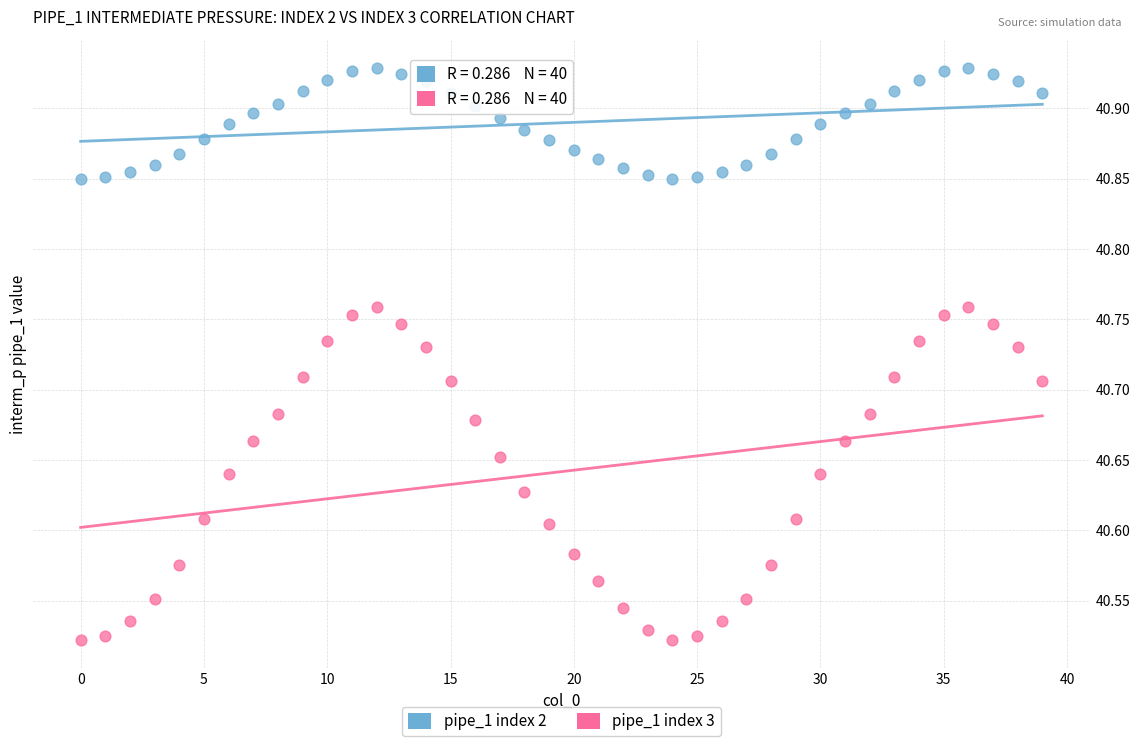

Which series has the largest Y range (max minus min)?

pipe_1 index 3